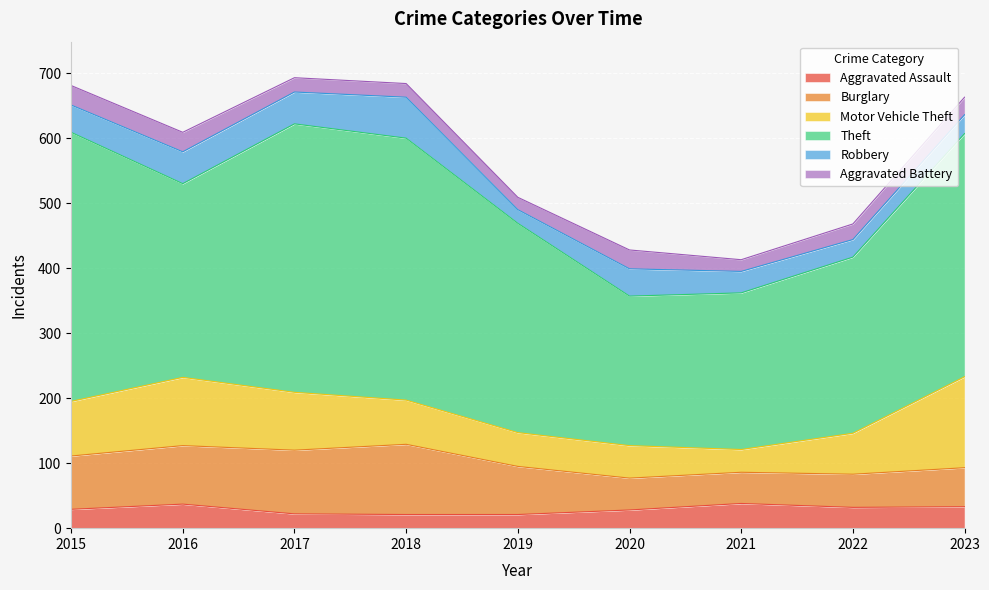

What is the minimum value for Aggravated Battery?

18